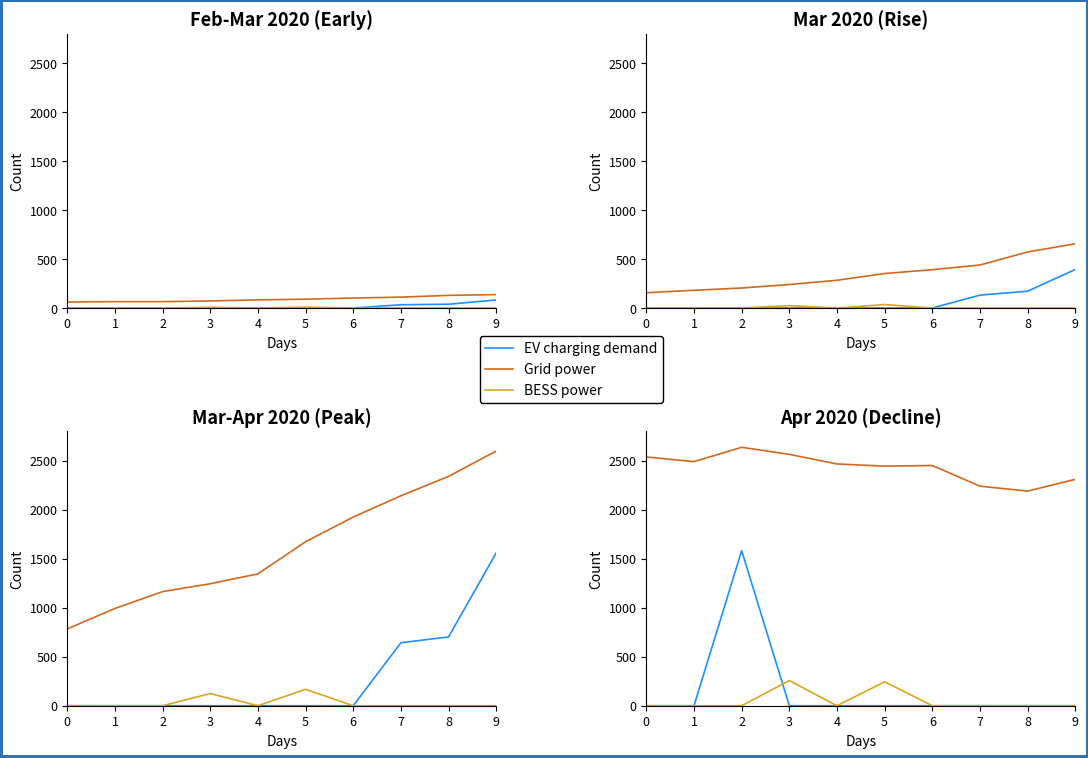

Reading right to left, extract all data points from this chart.

Grid power: 2311.0	2191.0	2241.0	2452.0	2446.0	2468.0	2566.0	2638.0	2492.0	2539.0
EV charging demand: 0.0	0.0	0.0	0.0	0.0	0.0	0.0	1582.8	0.0	0.0
BESS power: 0.0	0.0	0.0	0.0	244.6	0.0	256.6	0.0	0.0	0.0